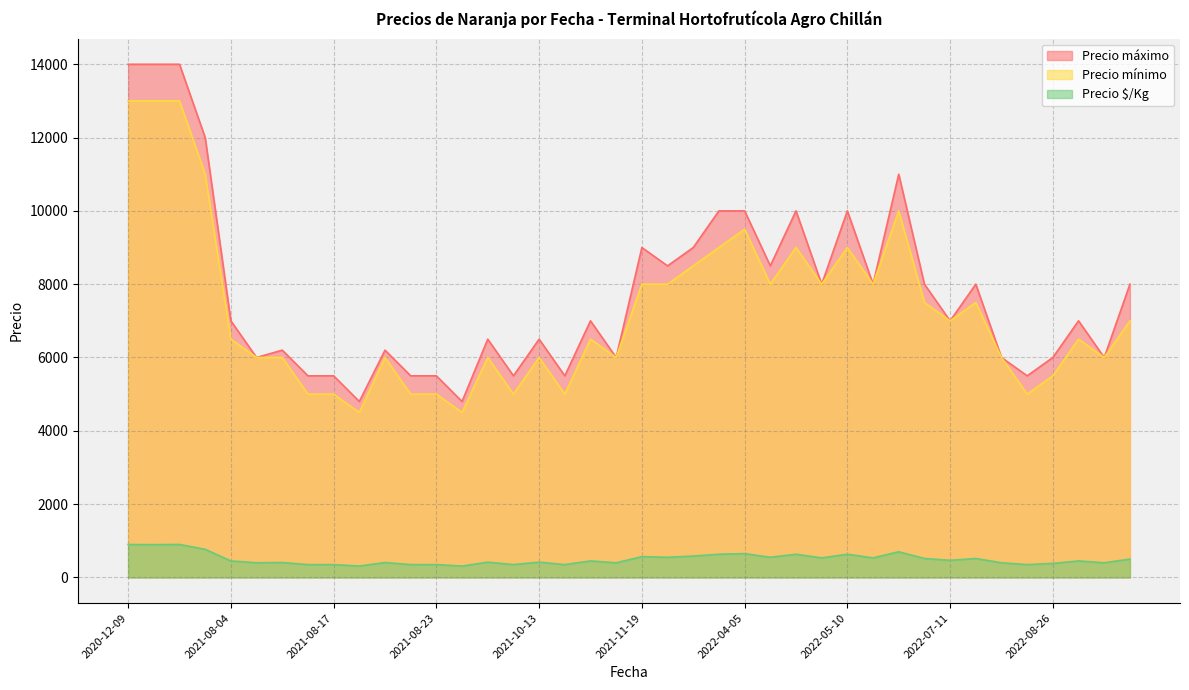

What is the total value across all series at 2020-12-09?

27898